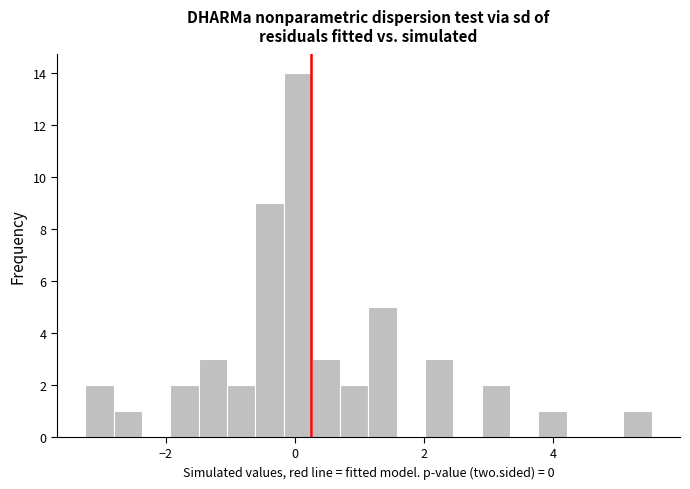

Around what value on the x-axis is the tallest bar? Give the approximate position of its centre, as read against the axis.

0.0